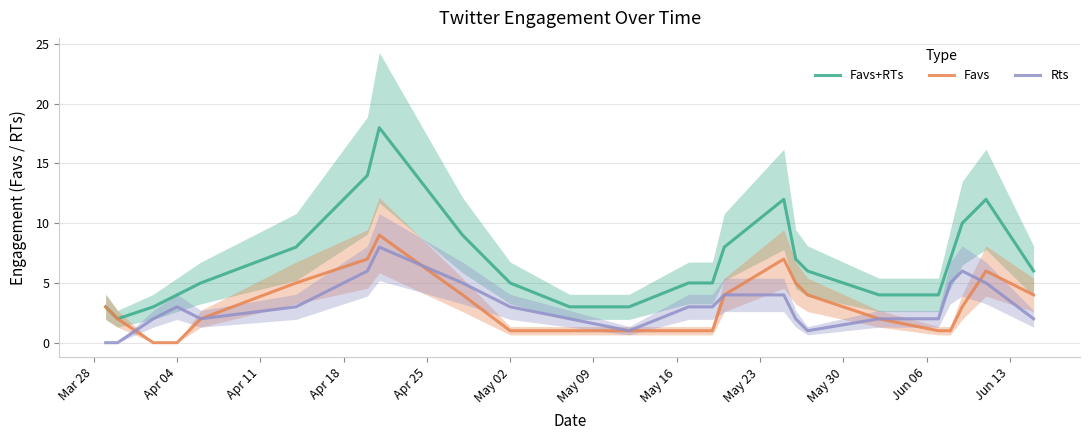

How many data points does each series have?

24